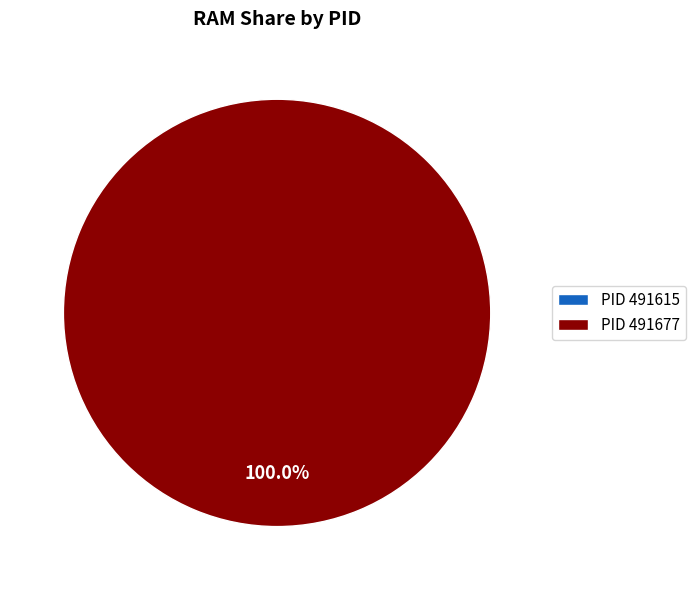

Rank the categories by value from lowest to highest.

491615, 491677